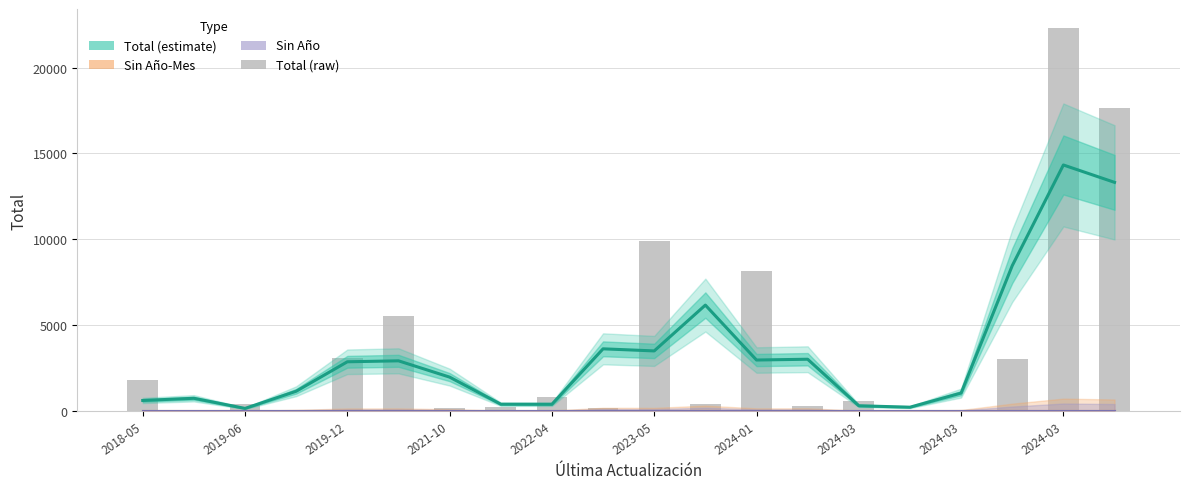

What are all the series names shown in the legend?

Total (estimate), Sin Año-Mes, Sin Año, Total (raw)